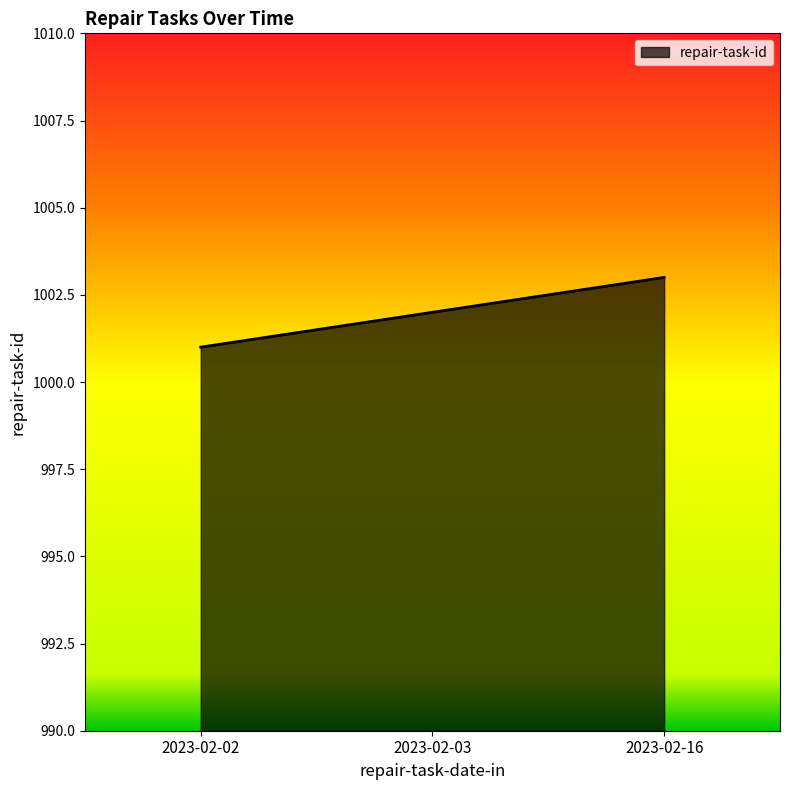

Reading right to left, list all the values displayed in this chart.

1003	1002	1001